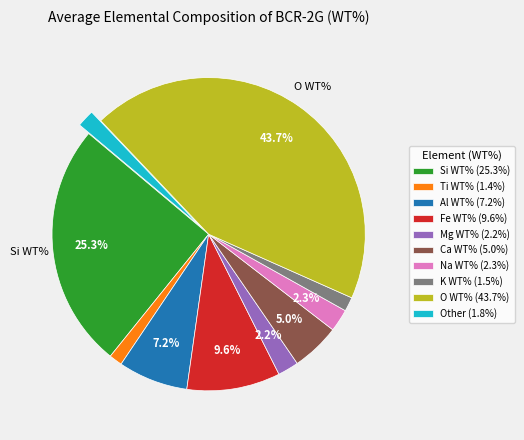

Is there any slice that represents more than half of the pie?

No